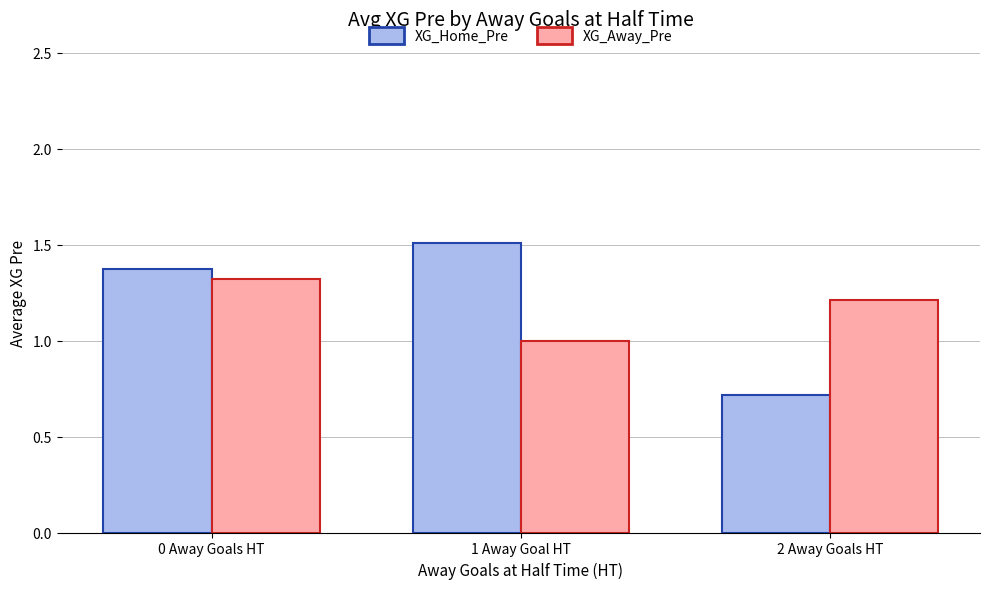

Rank the series by their maximum value, from lowest to highest.

XG_Away_Pre, XG_Home_Pre